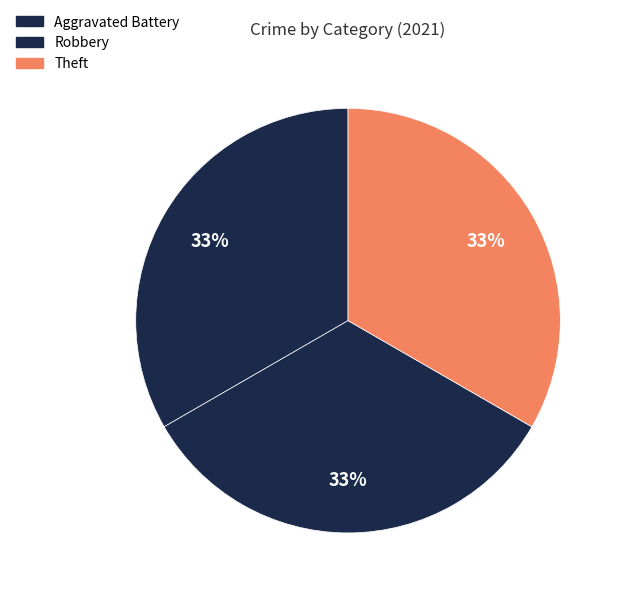

How many segments does this pie chart have?

3